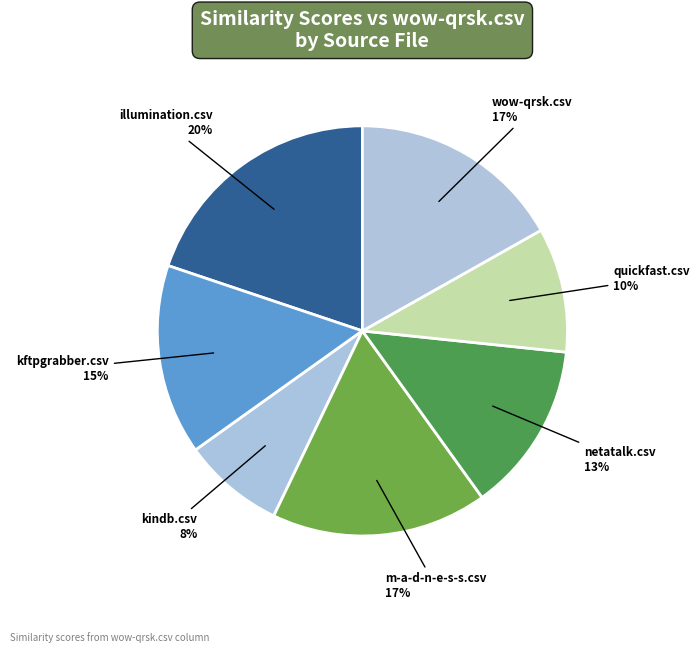

Does any single category account for the majority?

No